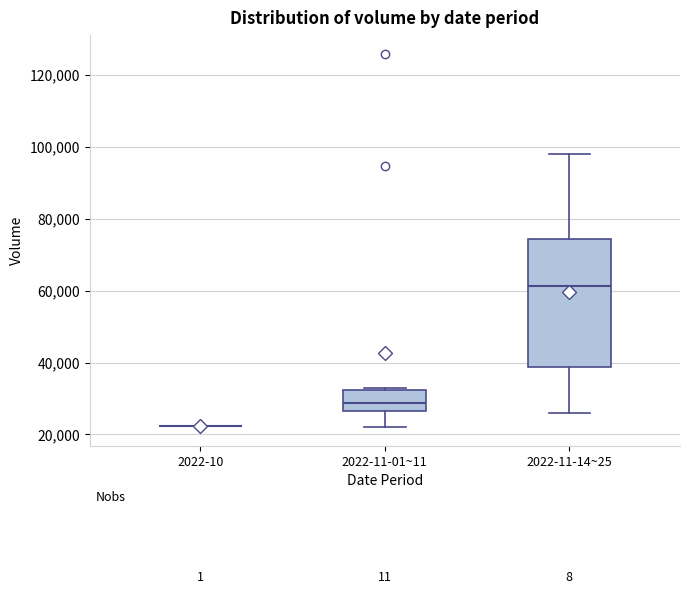

Where is the lower edge of the box for 2022-11-01~11 on the y-axis? The values are not printed on the chart, so give them approximately, as read against the axis.

26000